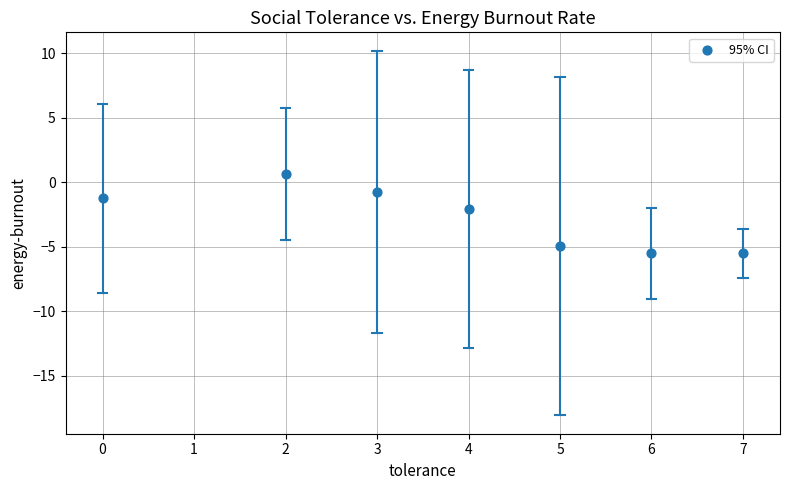

What is the range of Y values (max minus min)?

6.2